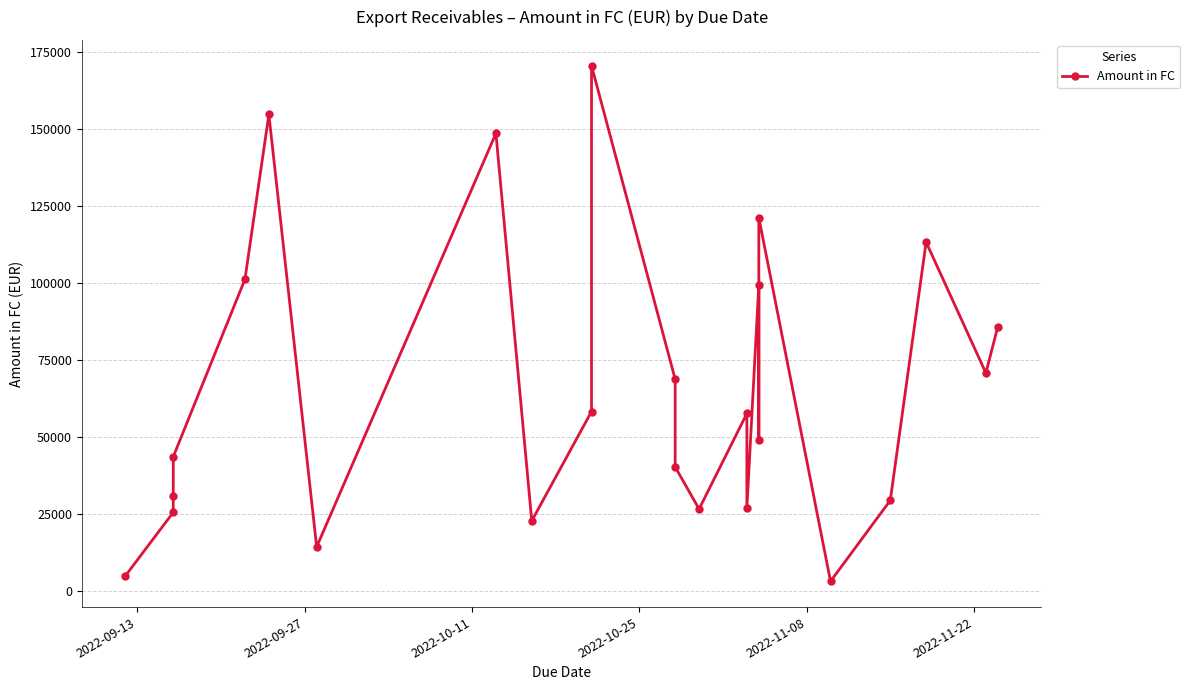

What is the difference between the maximum and minimum values?

167384.3